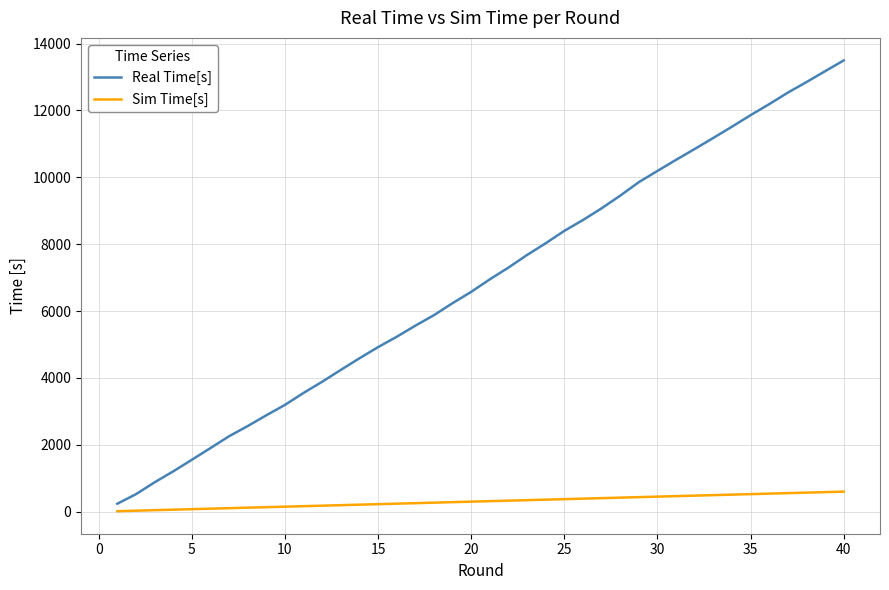

Which series has the largest total across all categories?

Real Time[s]